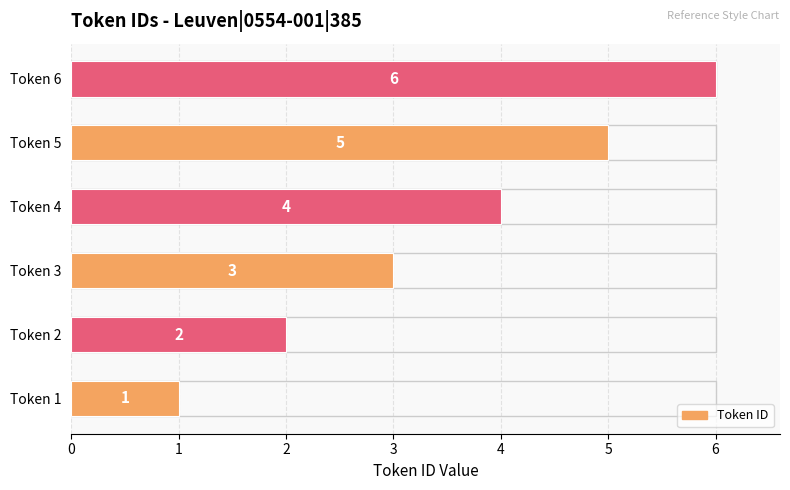

What is the minimum value shown in the chart?

1